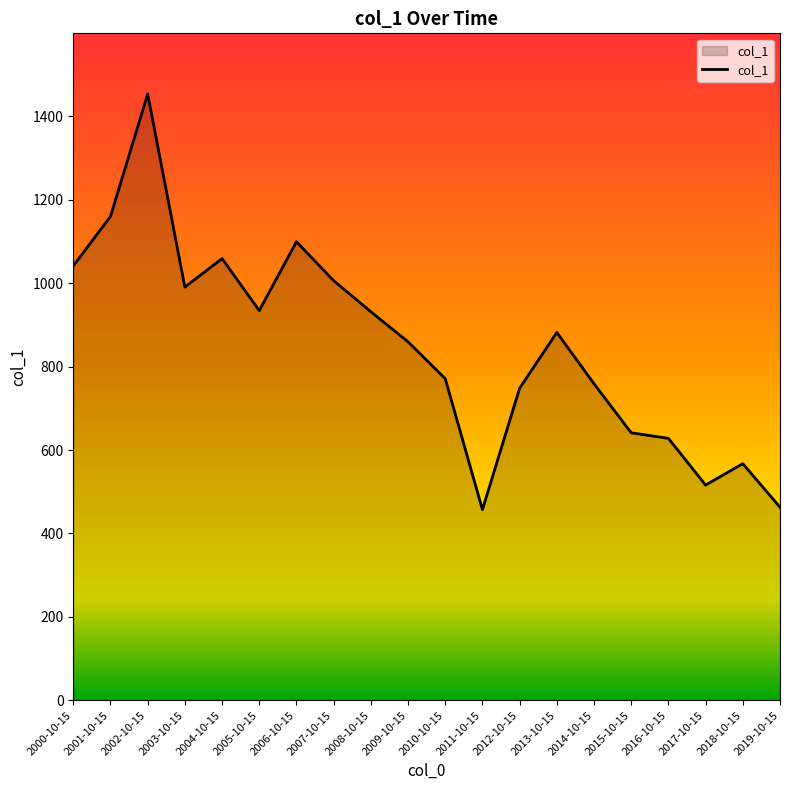

What is the sum of the values at 2014-10-15 and 2001-10-15?

1918.5